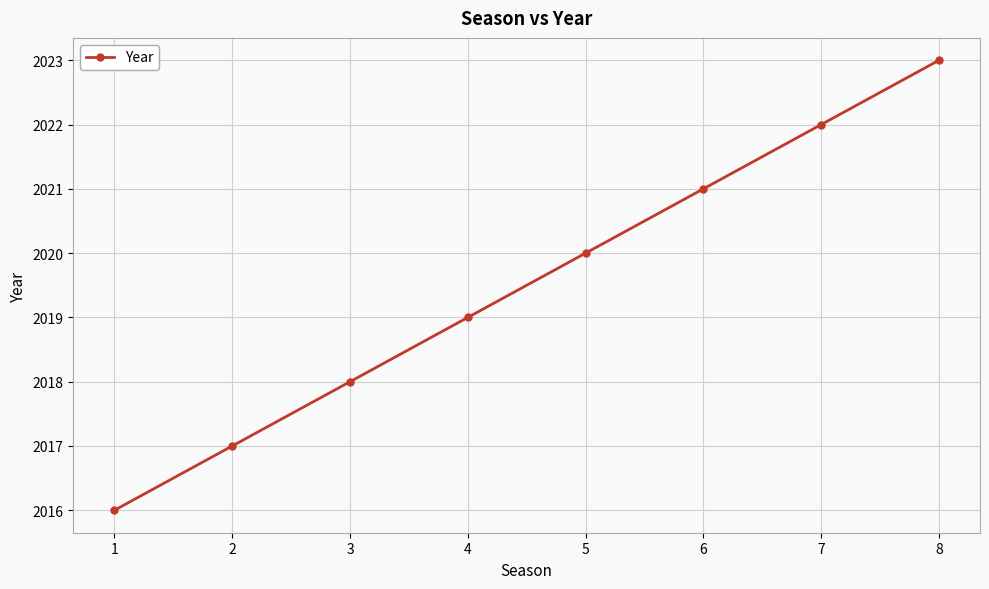

Which label corresponds to the smallest value in the chart?

1